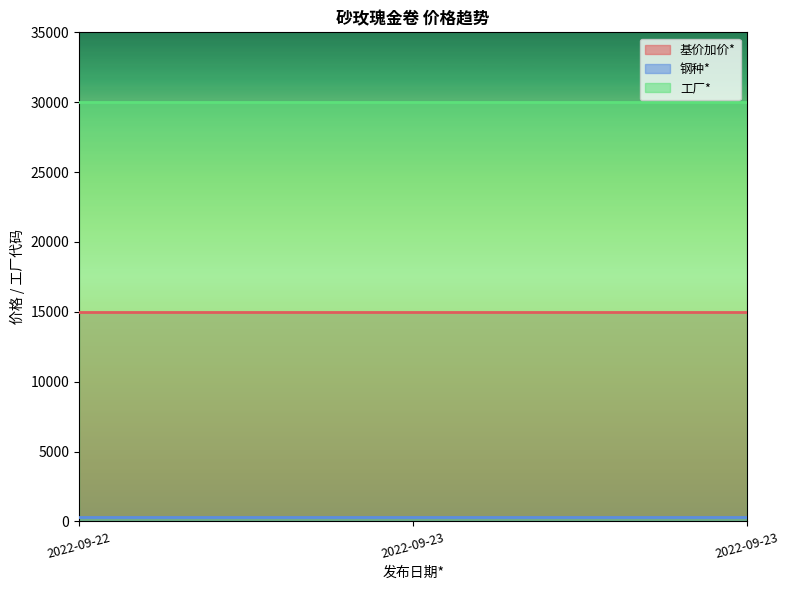

What is the spread (max minus min) of values at 2022-09-23?

29696